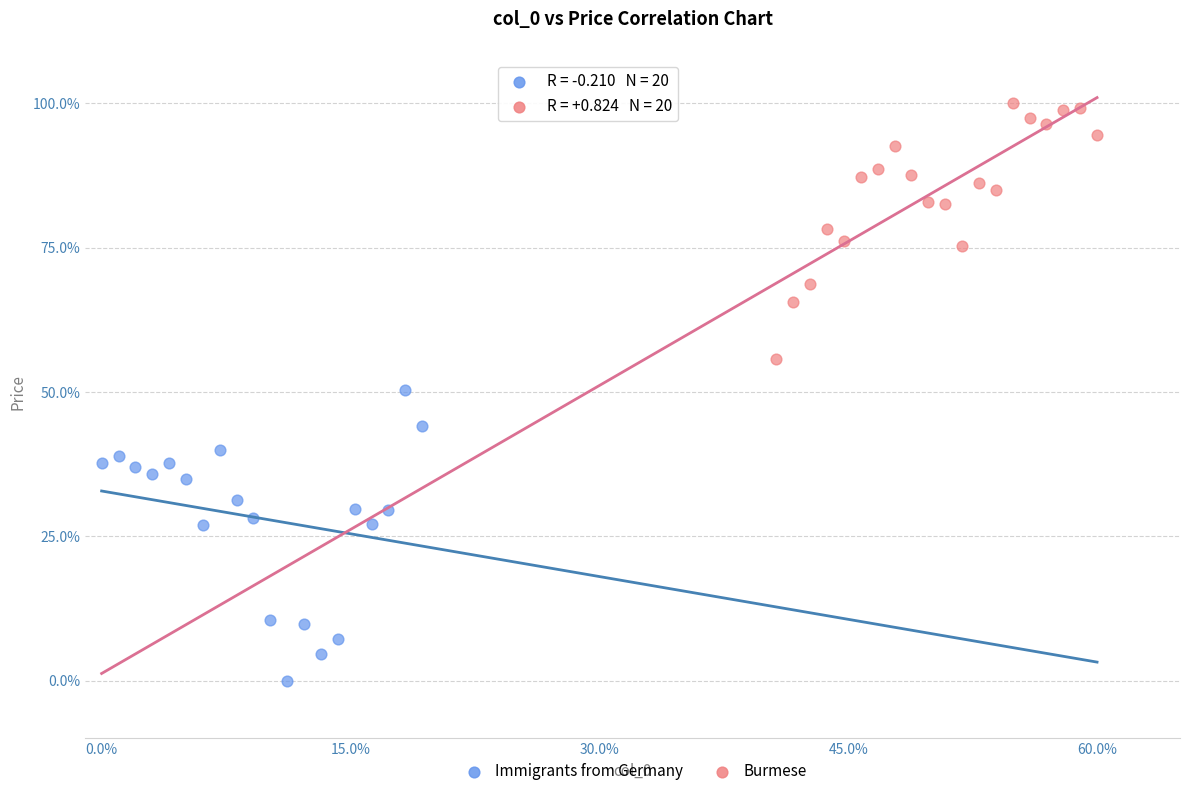

Which series reaches the minimum Y coordinate?

Immigrants from Germany